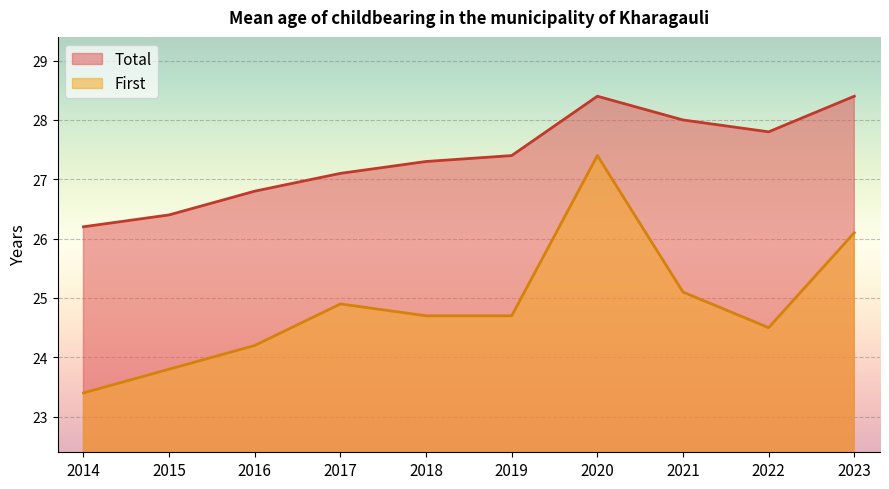

What is the value of the First point at the 3rd from the left?

24.2